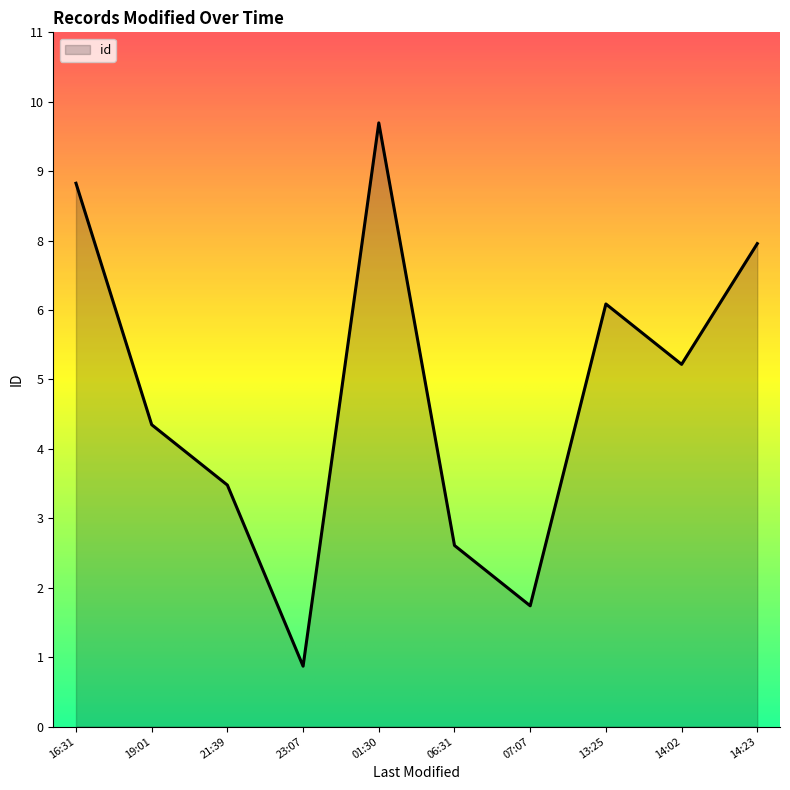

What is the difference between the maximum and second lowest values?

8